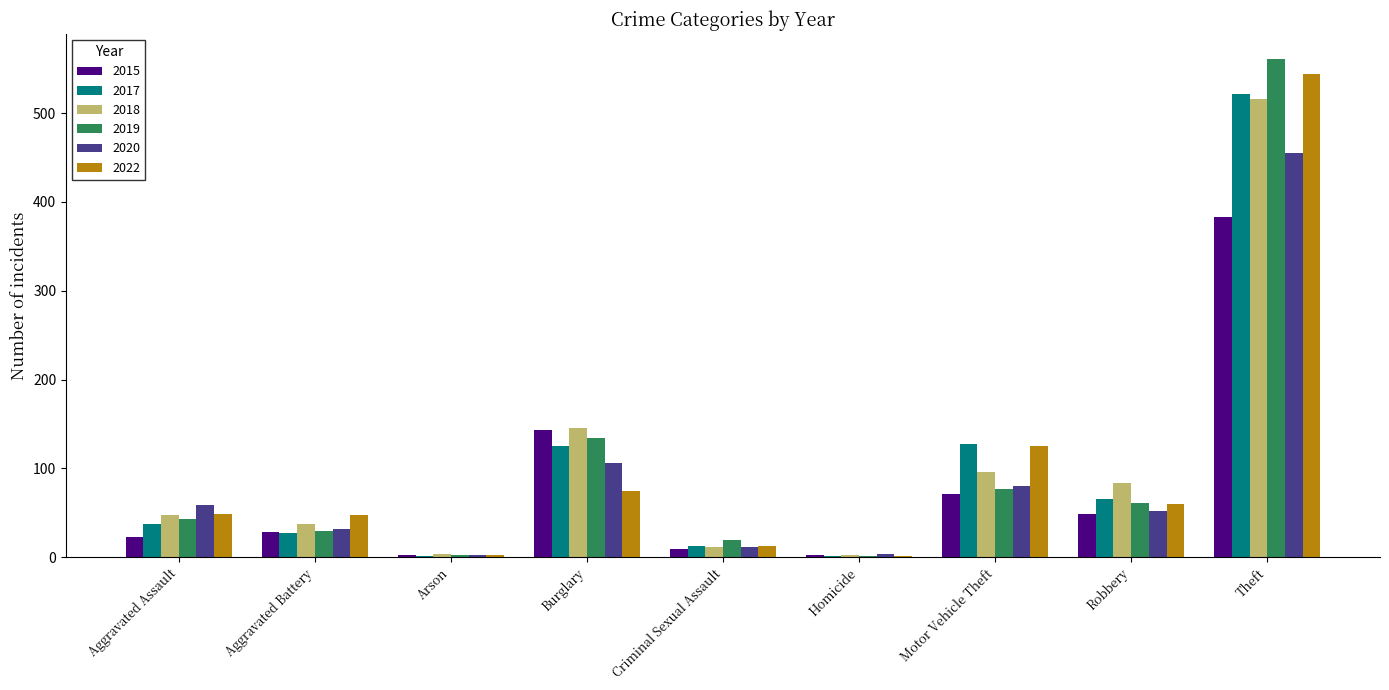

What is the maximum value shown in the chart?

561